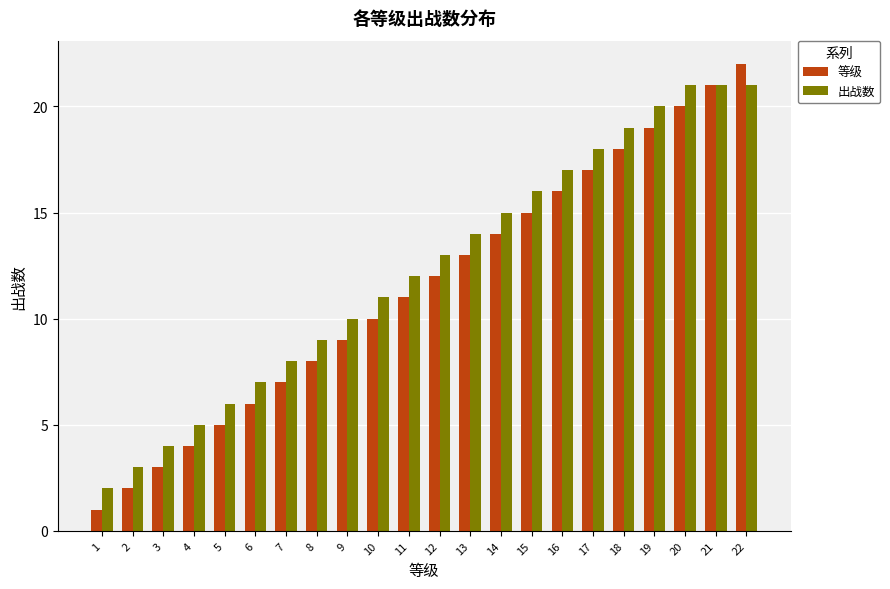

What is the greatest value displayed?

22